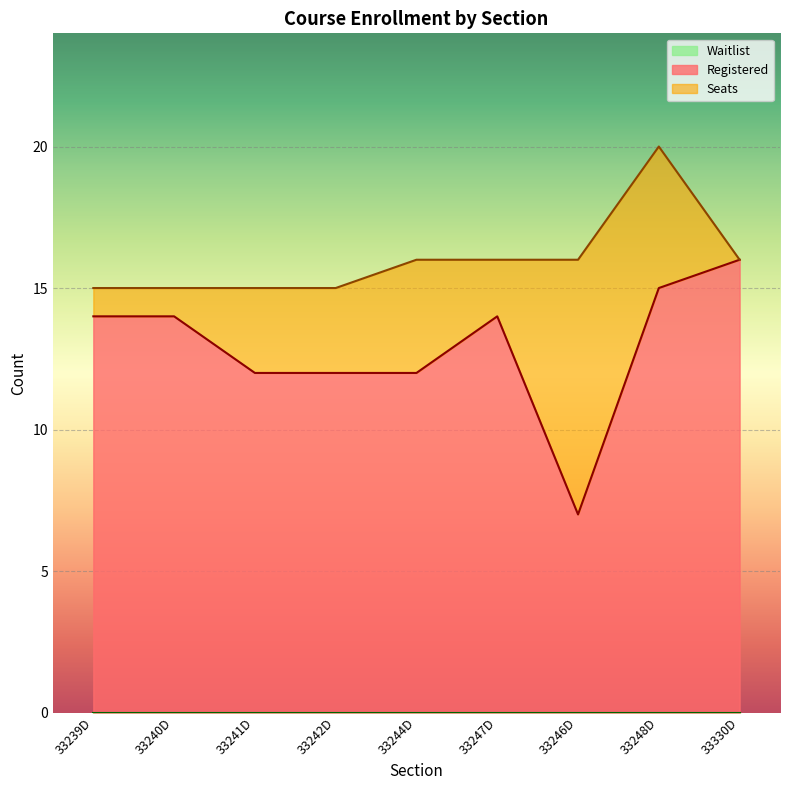

True or false: Registered has more than 1 interior local peaks.

False